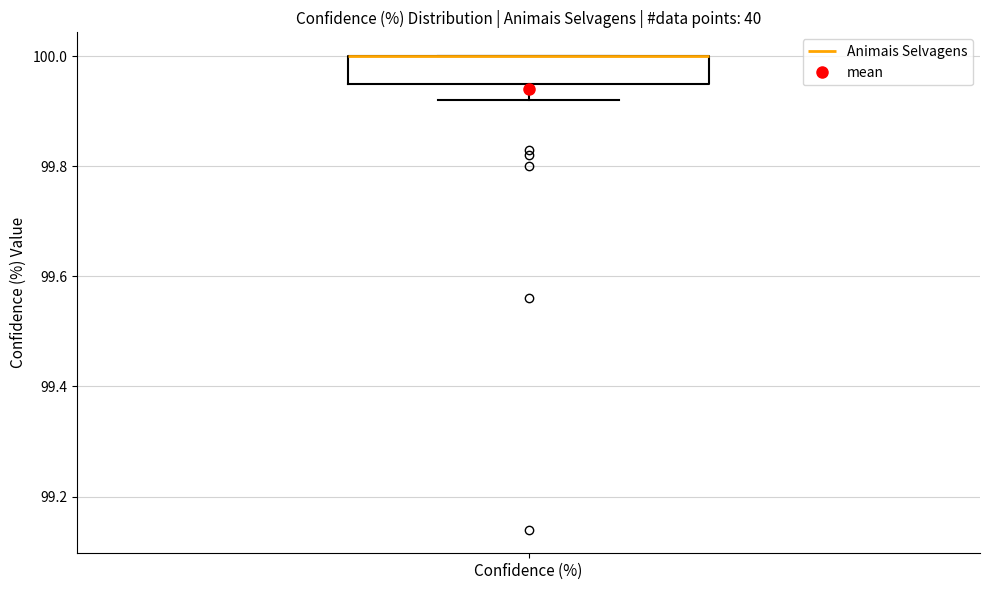

Transcribe this box plot: give where the median line is, the range the box spans, and where the two whiskers end, as read against the y-axis. The values are not printed on the chart, so give them approximately, as read against the axis.

median 100.00 (drawn on the box's upper edge), box 99.96 to 100.00, whiskers 99.92 to 100.00